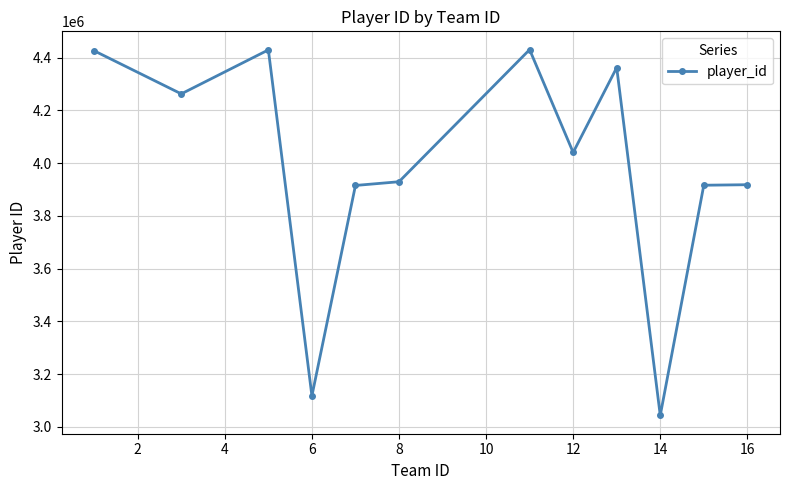

How many values are below 4040715?

6